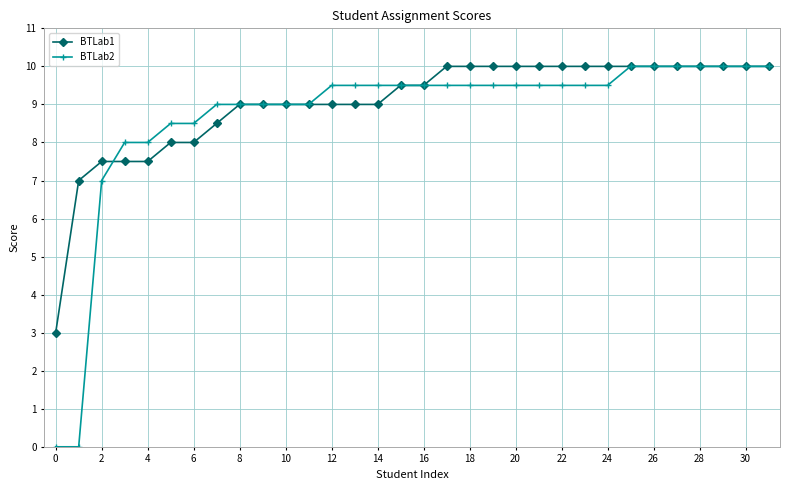

What is the average value of the BTLab2 series?

8.7